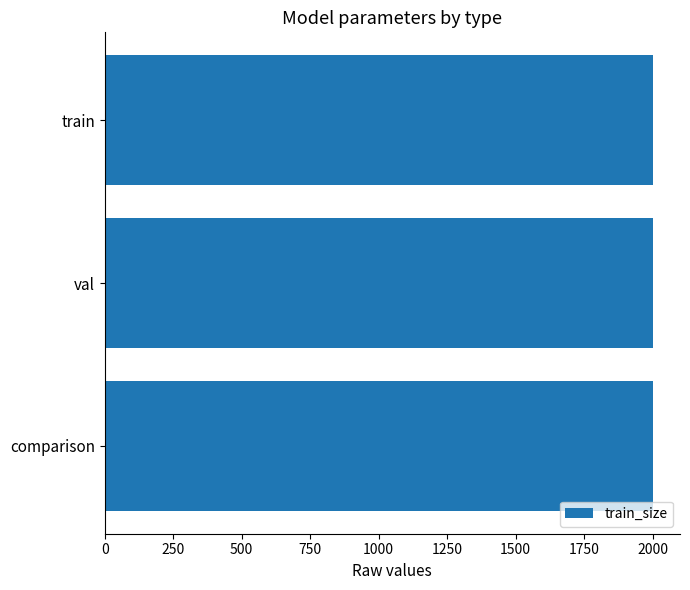

How many groups of bars are there?

3